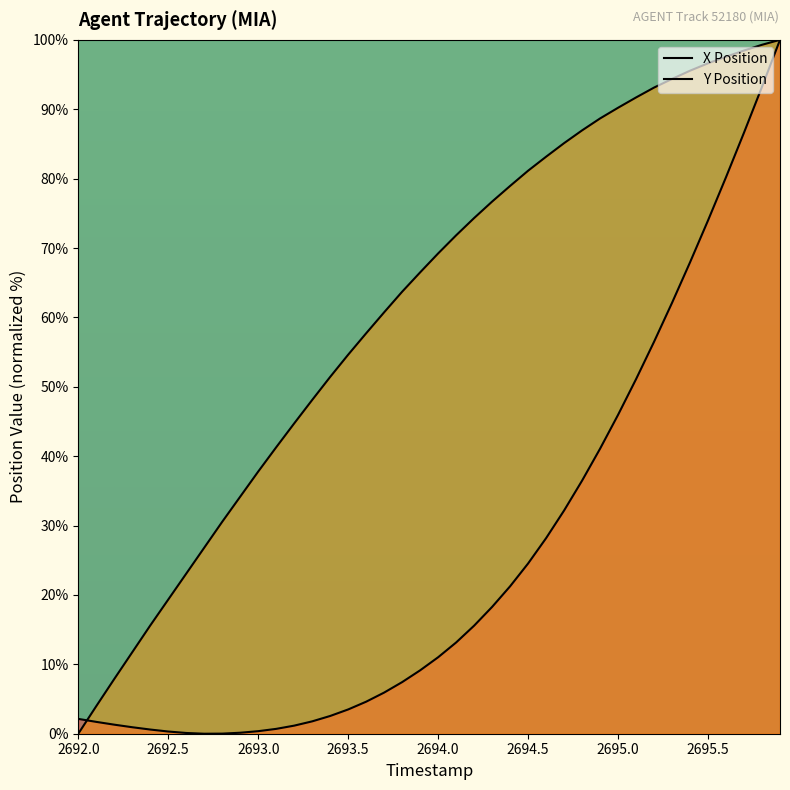

How many data points does each series have?

40